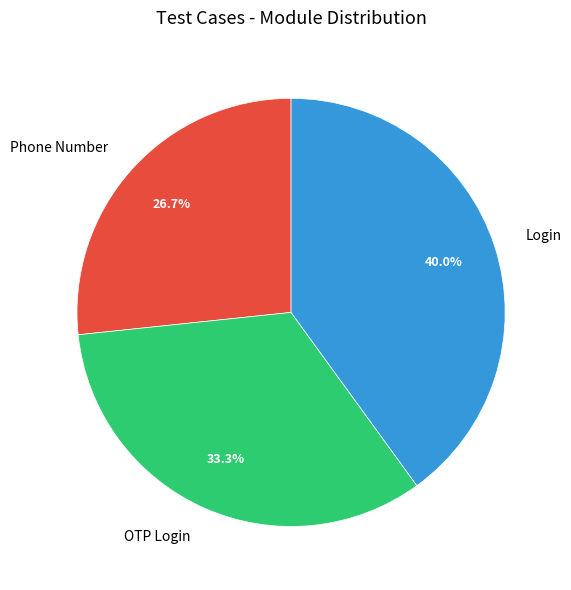

Which slice is the smallest?

Phone Number